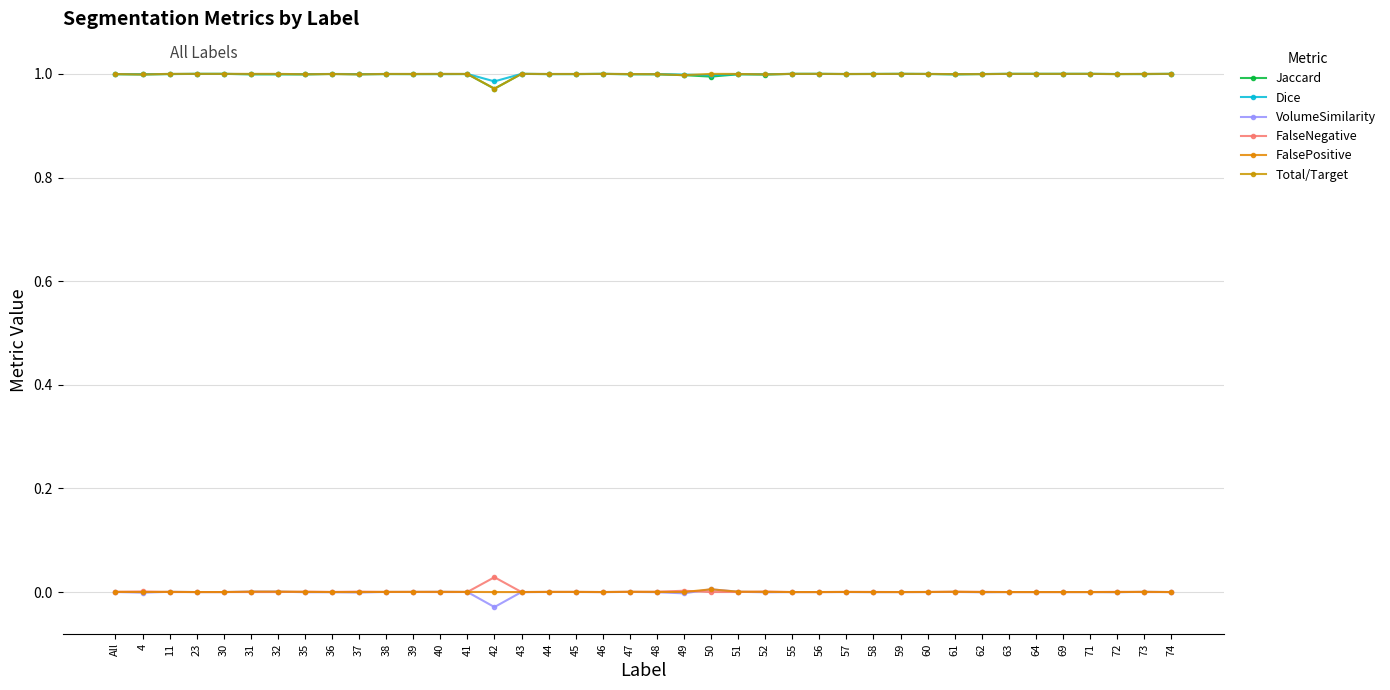

True or false: FalseNegative and Total/Target intersect in this chart.

False